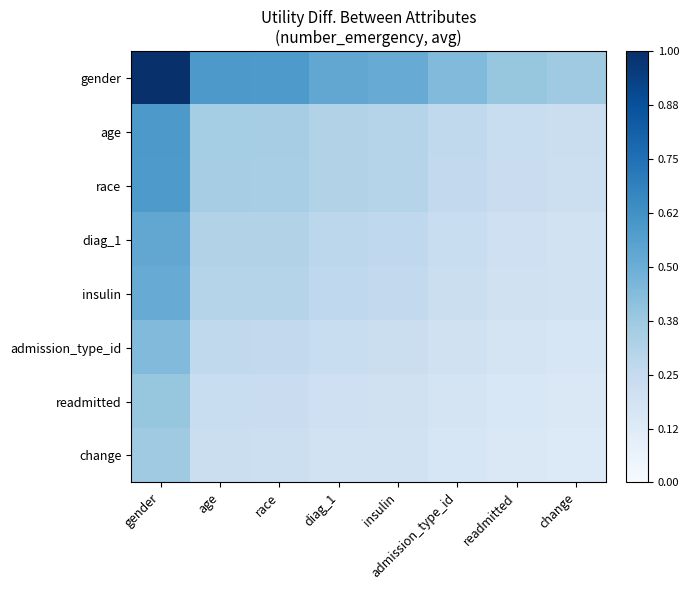

Which series has the largest total across all categories?

gender